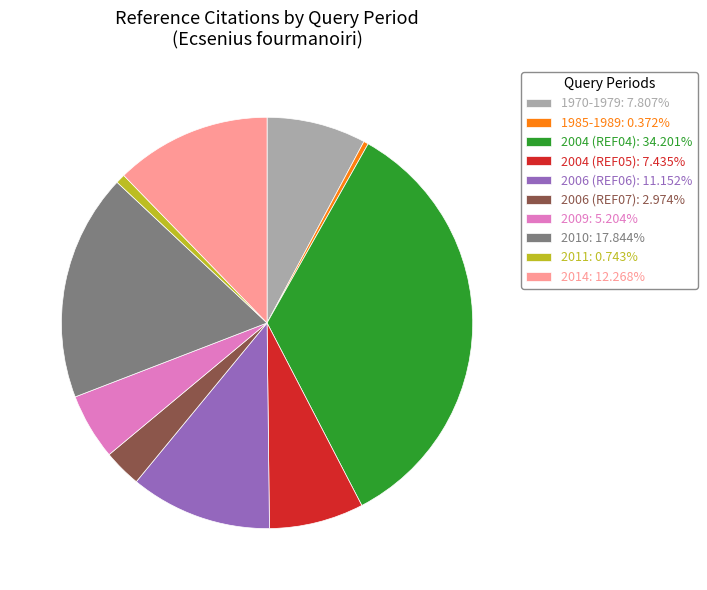

Count the number of slices in the pie.

10